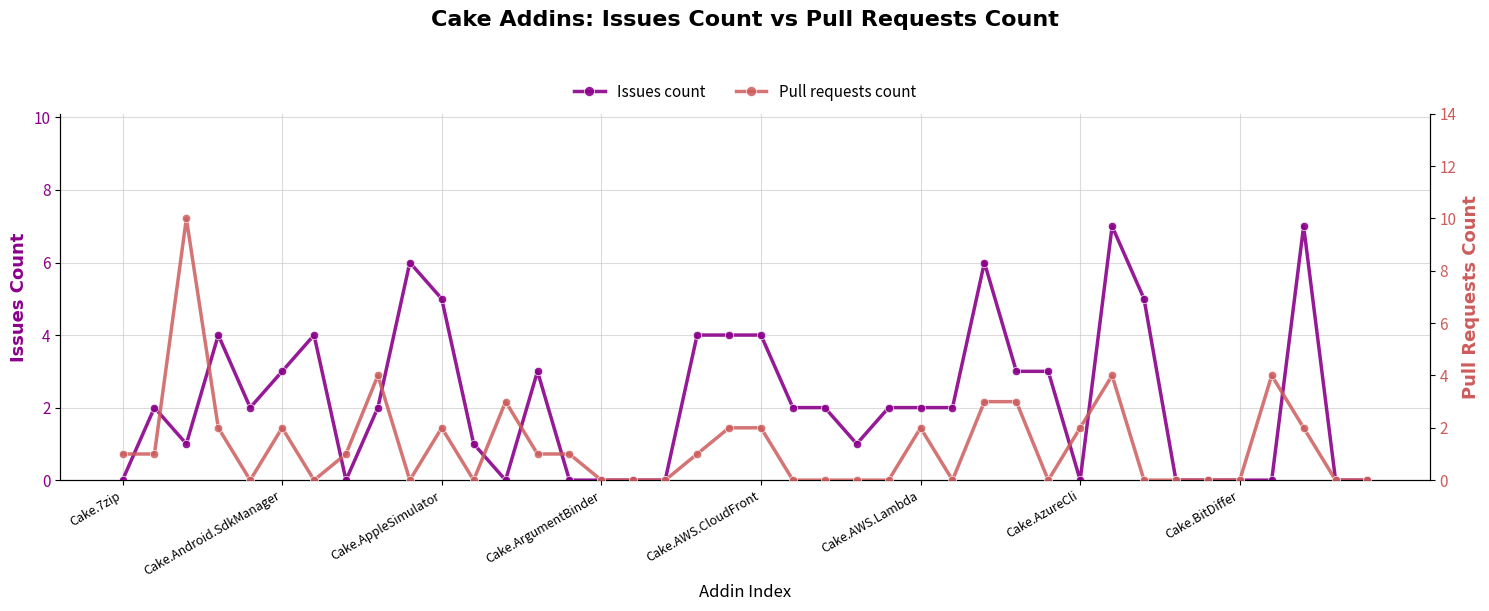

Count the Pull requests count values in the range 0 to 2.

33